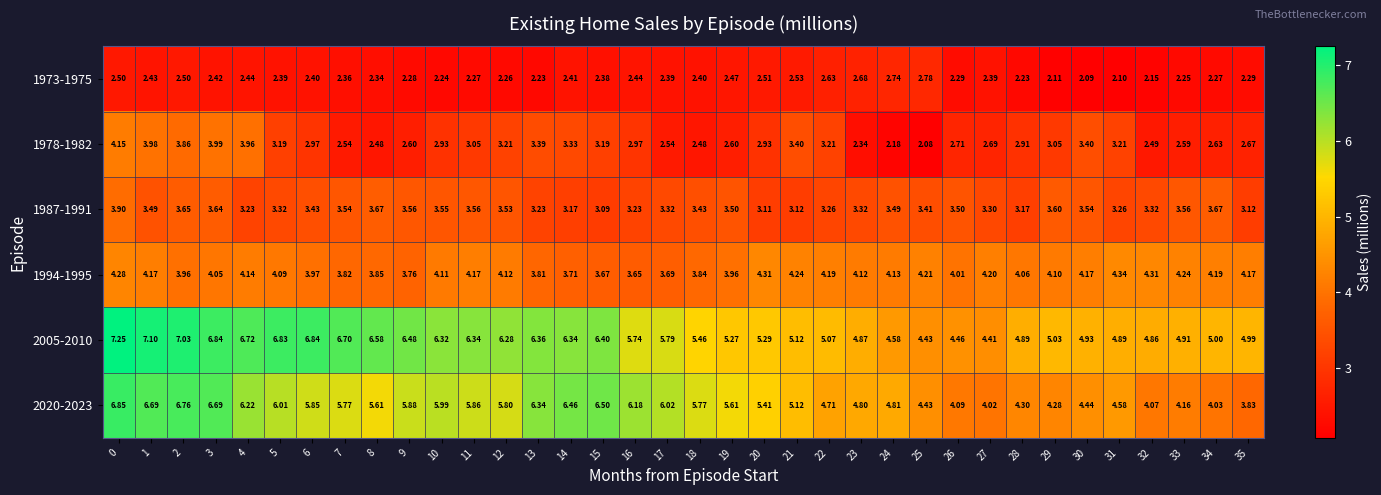

Rank the series at 24 from lowest to highest value.

1978-1982, 1973-1975, 1987-1991, 1994-1995, 2005-2010, 2020-2023